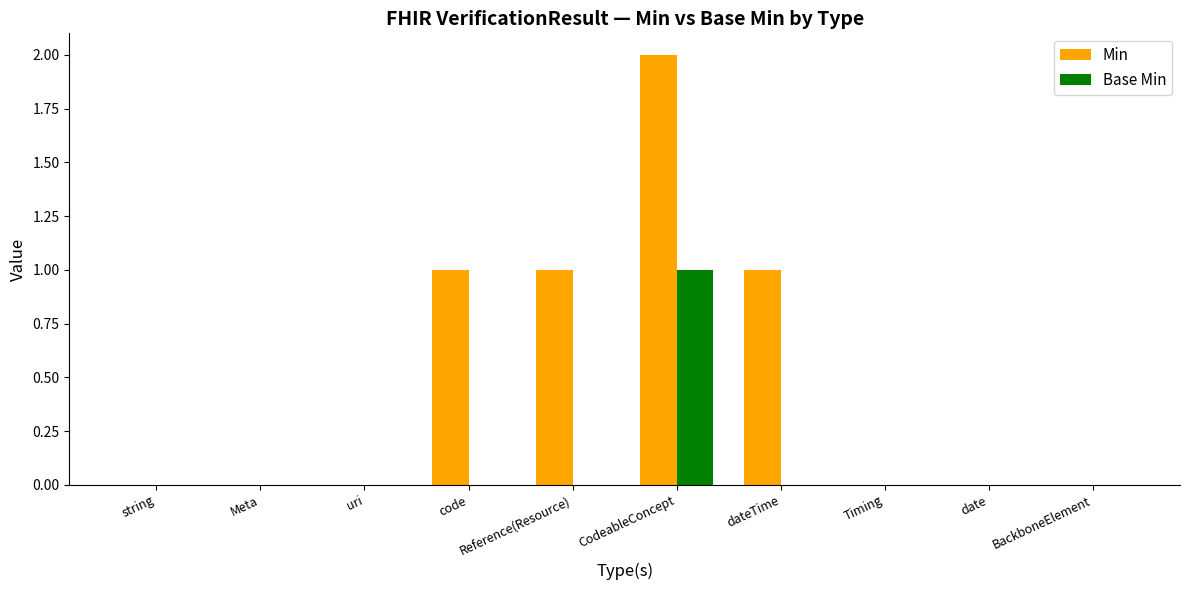

Count the Min values in the range 0 to 1.

9